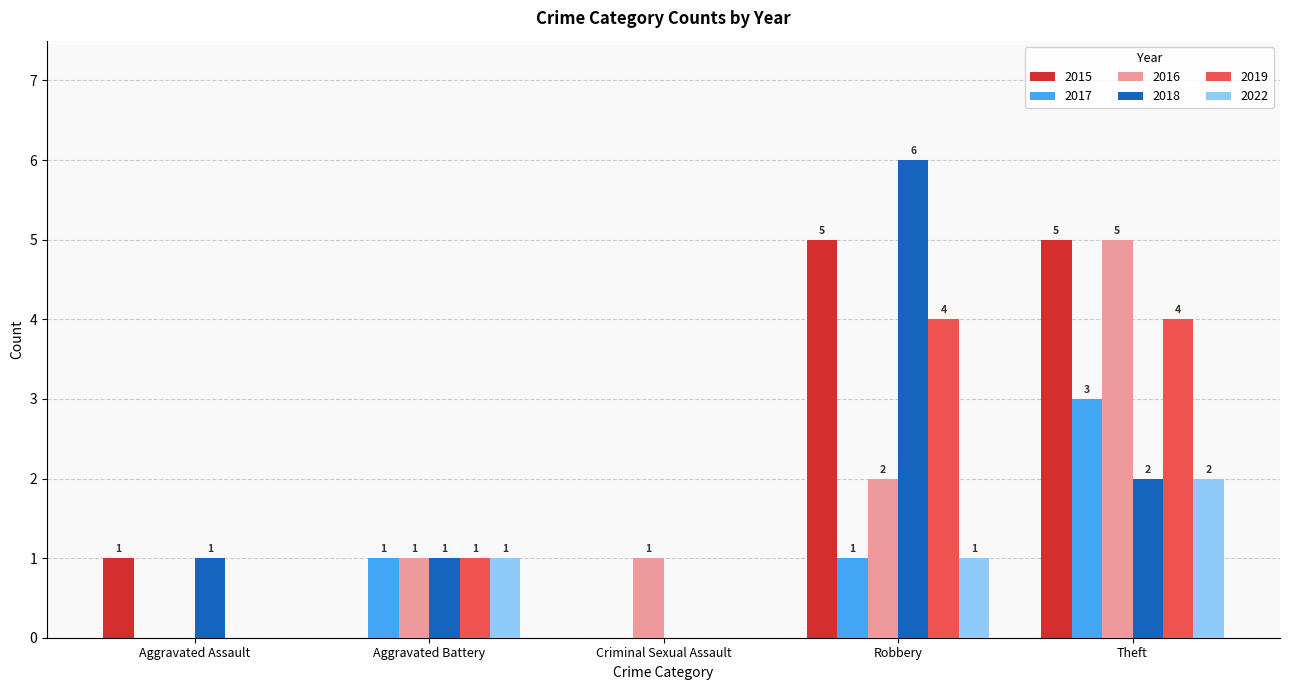

How many 2015 values are between 0 and 5?

5